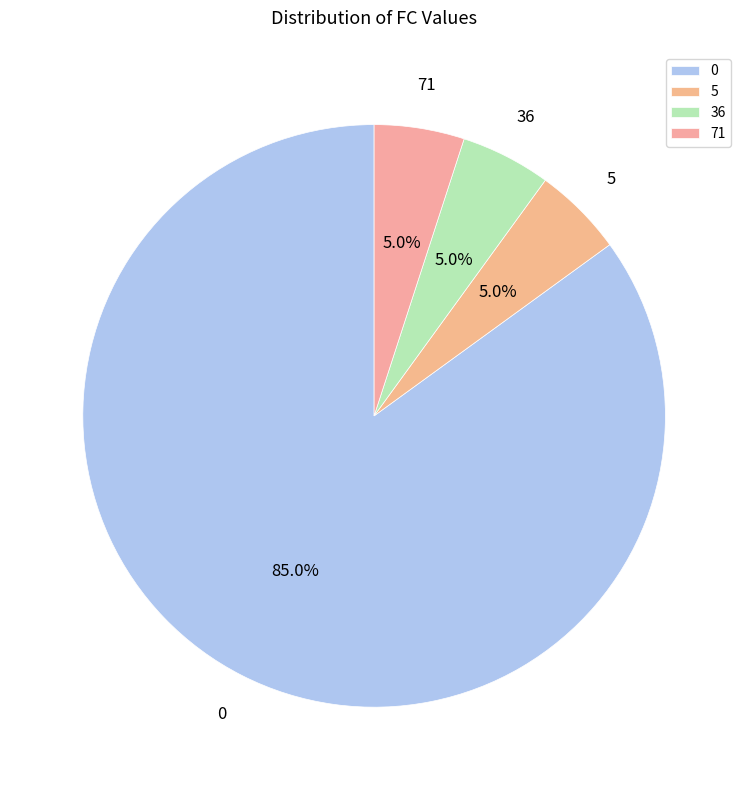

What is the ratio of the value at 0 to the value at 36?

17.0